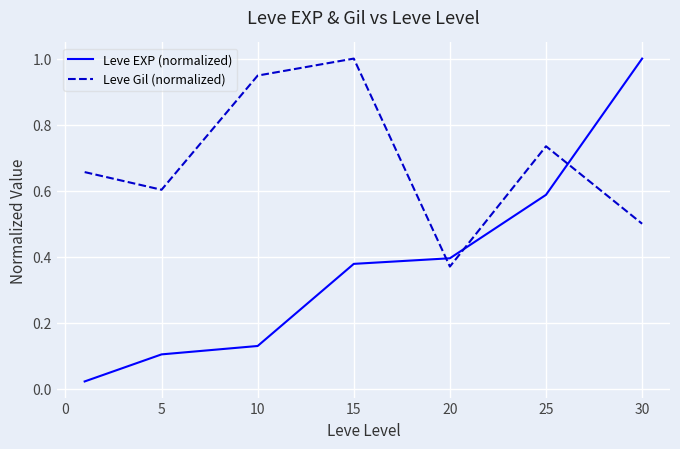

List the series in order of their overall mean, highest first.

Leve Gil (normalized), Leve EXP (normalized)